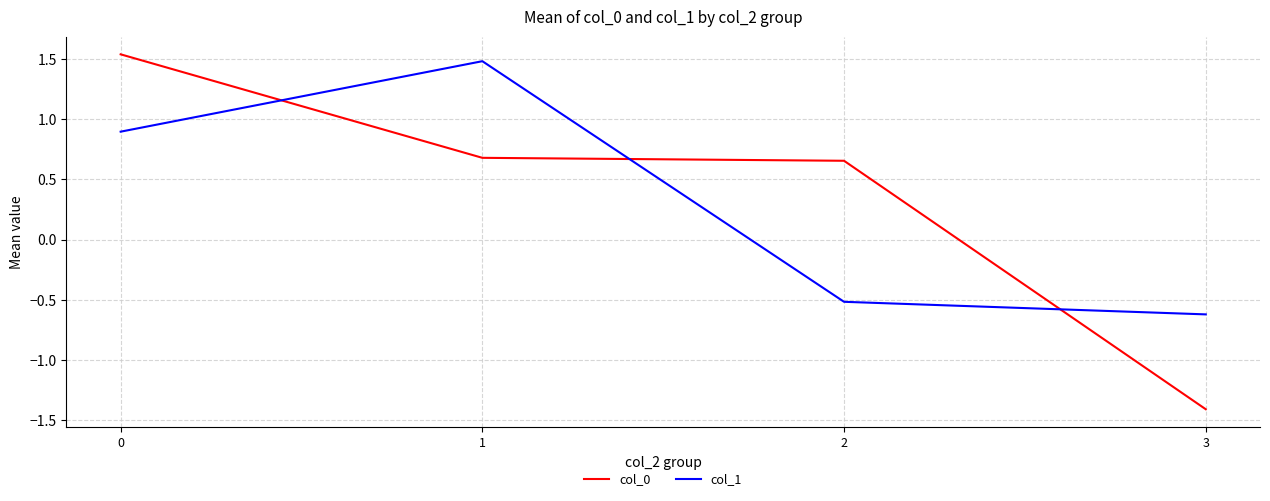

True or false: col_1 has a value of -0.5 at 2.

True